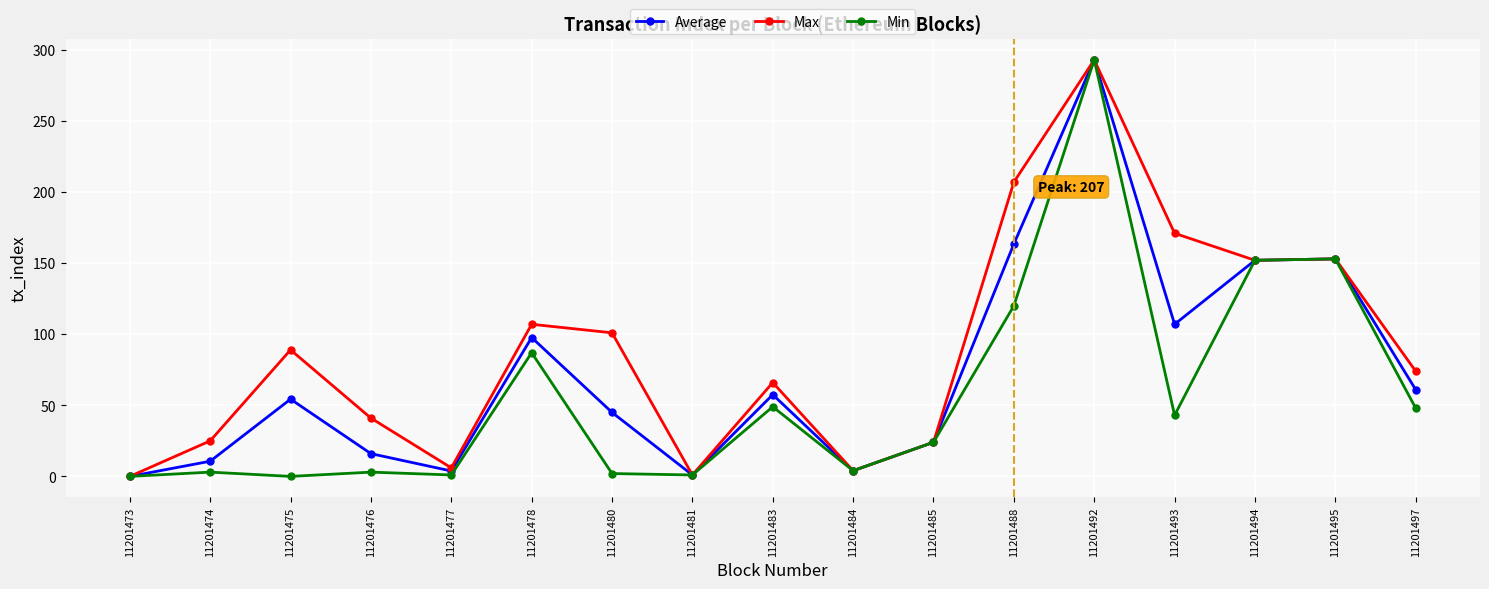

At which category is the sum across all series the highest?

11201492